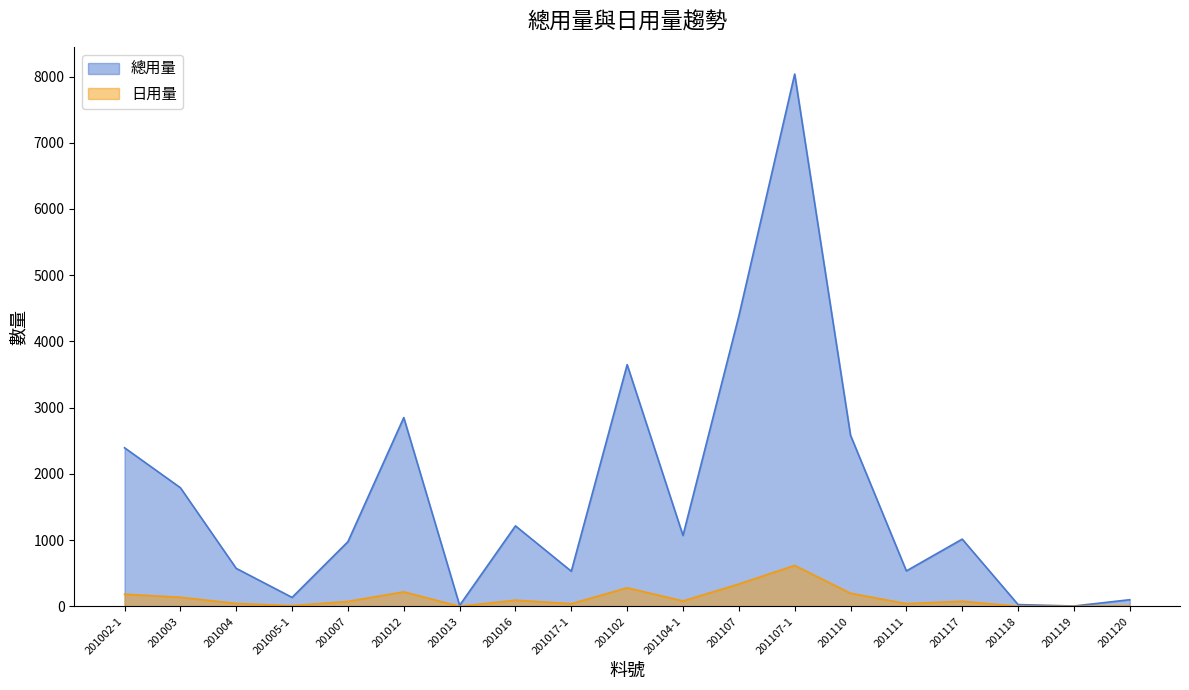

At which category does 日用量 reach its first local peak?

201012